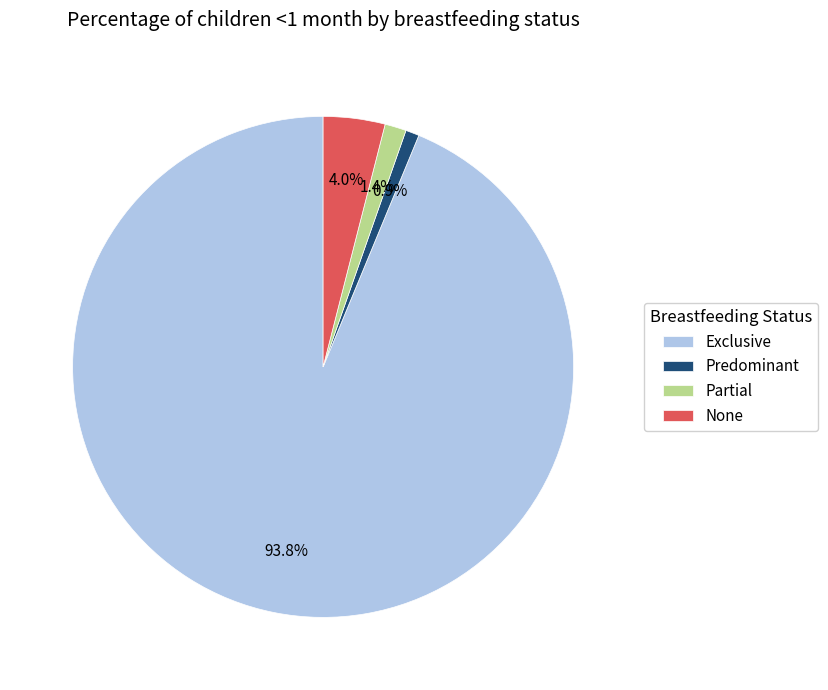

To the nearest percent, what is the difference between the largest and smallest slice percentages?

93%